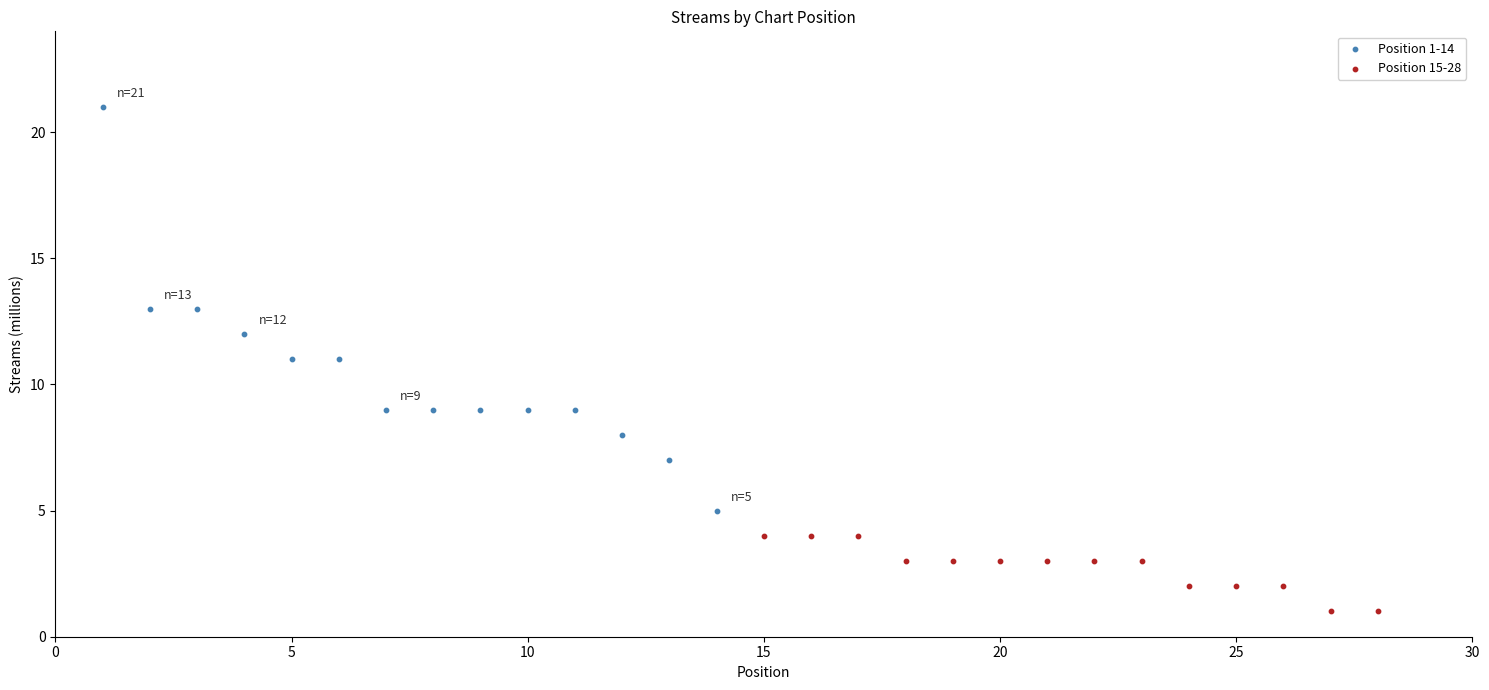

Which series has the widest spread of Y values?

Position 1-14